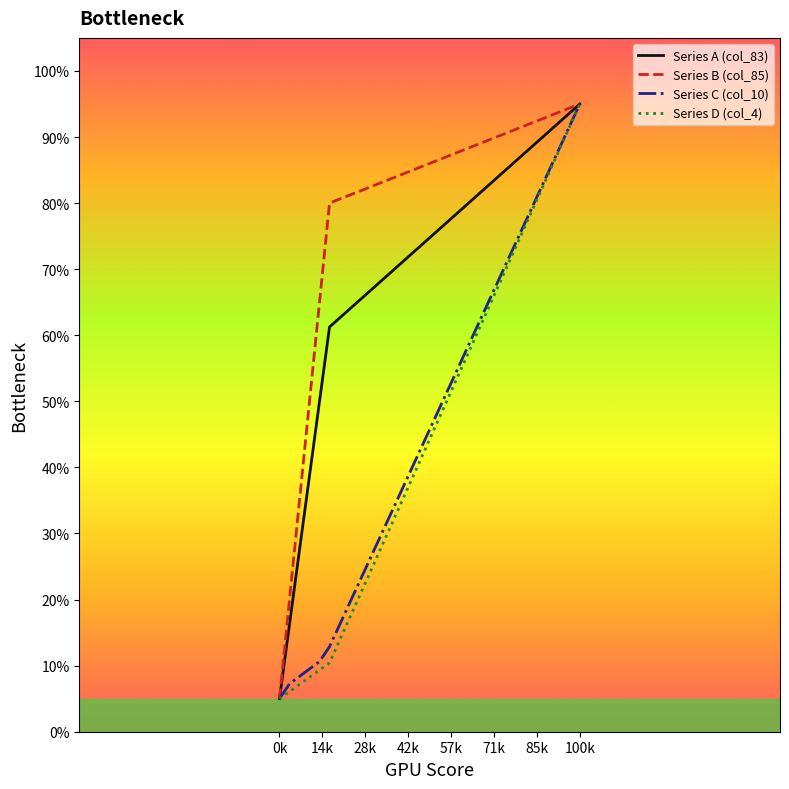

What is the highest value of the Series C (col_10) series?

95.0